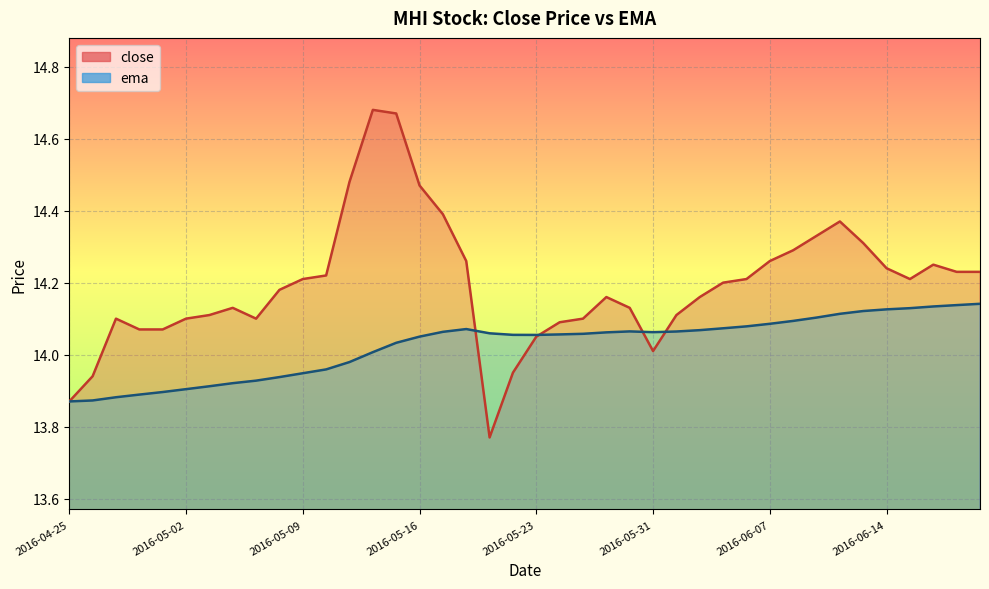

Which series has the largest range (max minus min)?

close